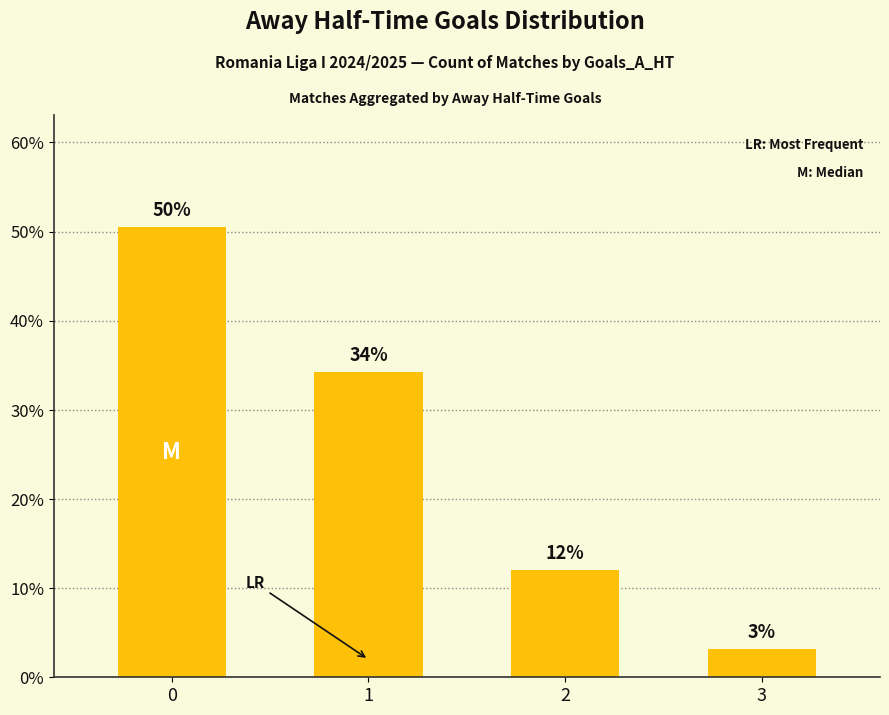

Reading right to left, extract all data points from this chart.

3=3.2	2=12.1	1=34.3	0=50.5